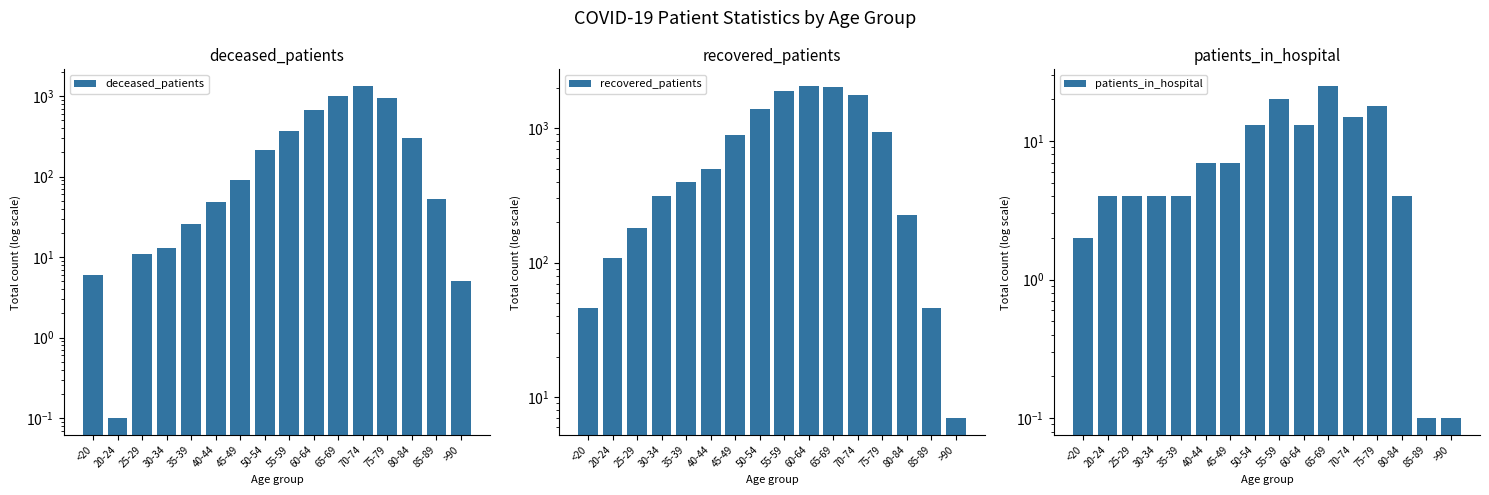

At which category is the sum across all series the highest?

70-74